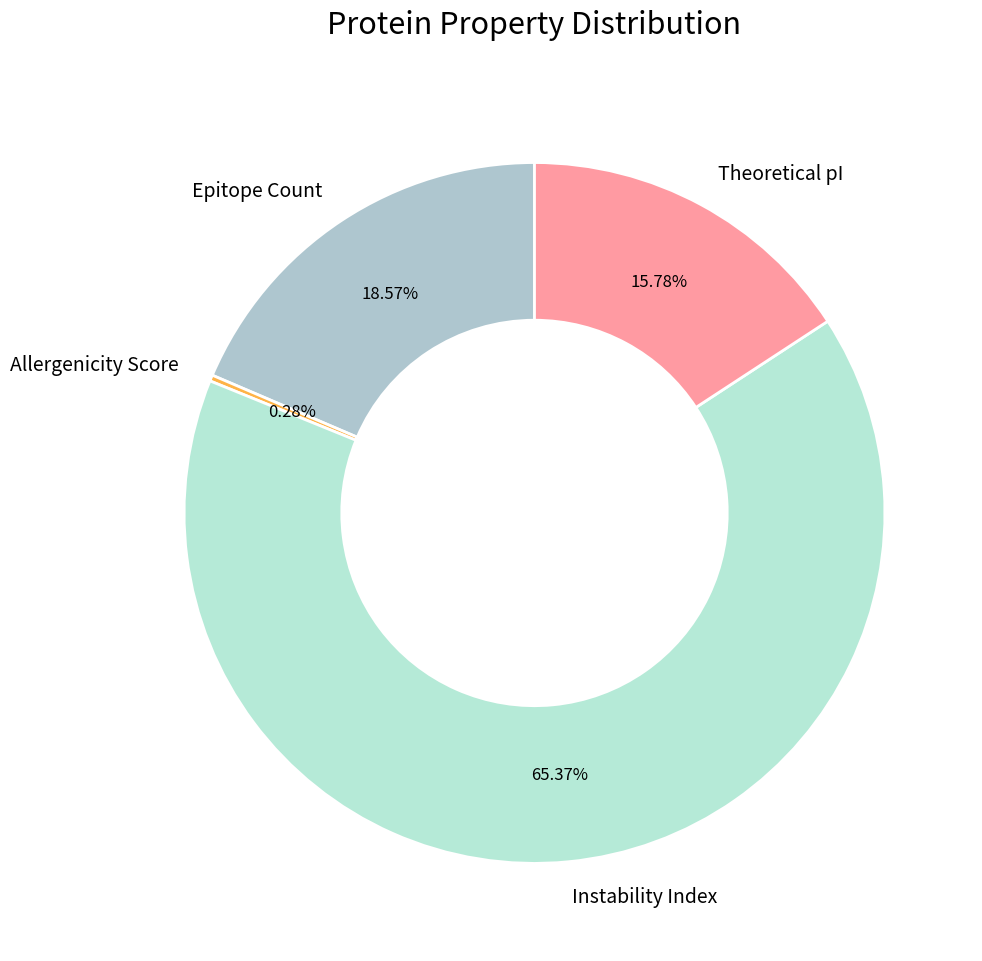

Between Instability Index and Epitope Count, which is larger?

Instability Index